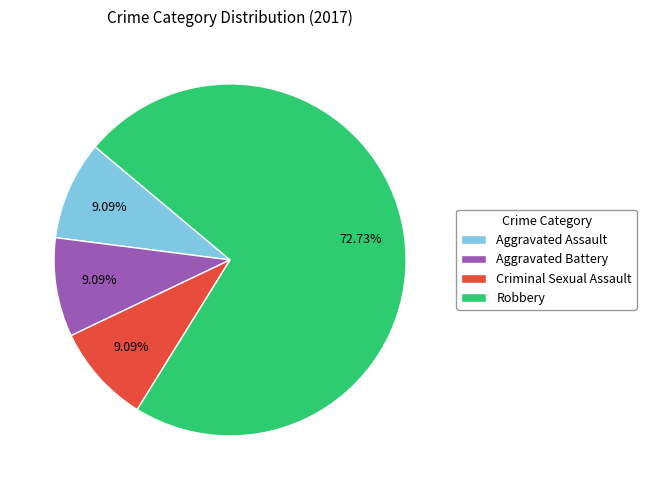

How much of the chart is everything except Robbery?

27.3%